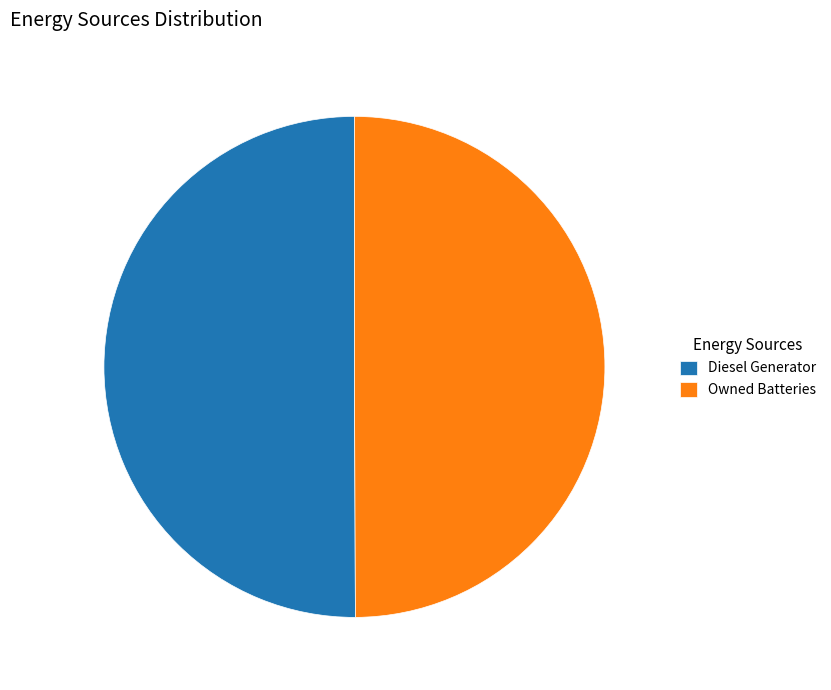

True or false: Diesel Generator accounts for 62% of the total.

False